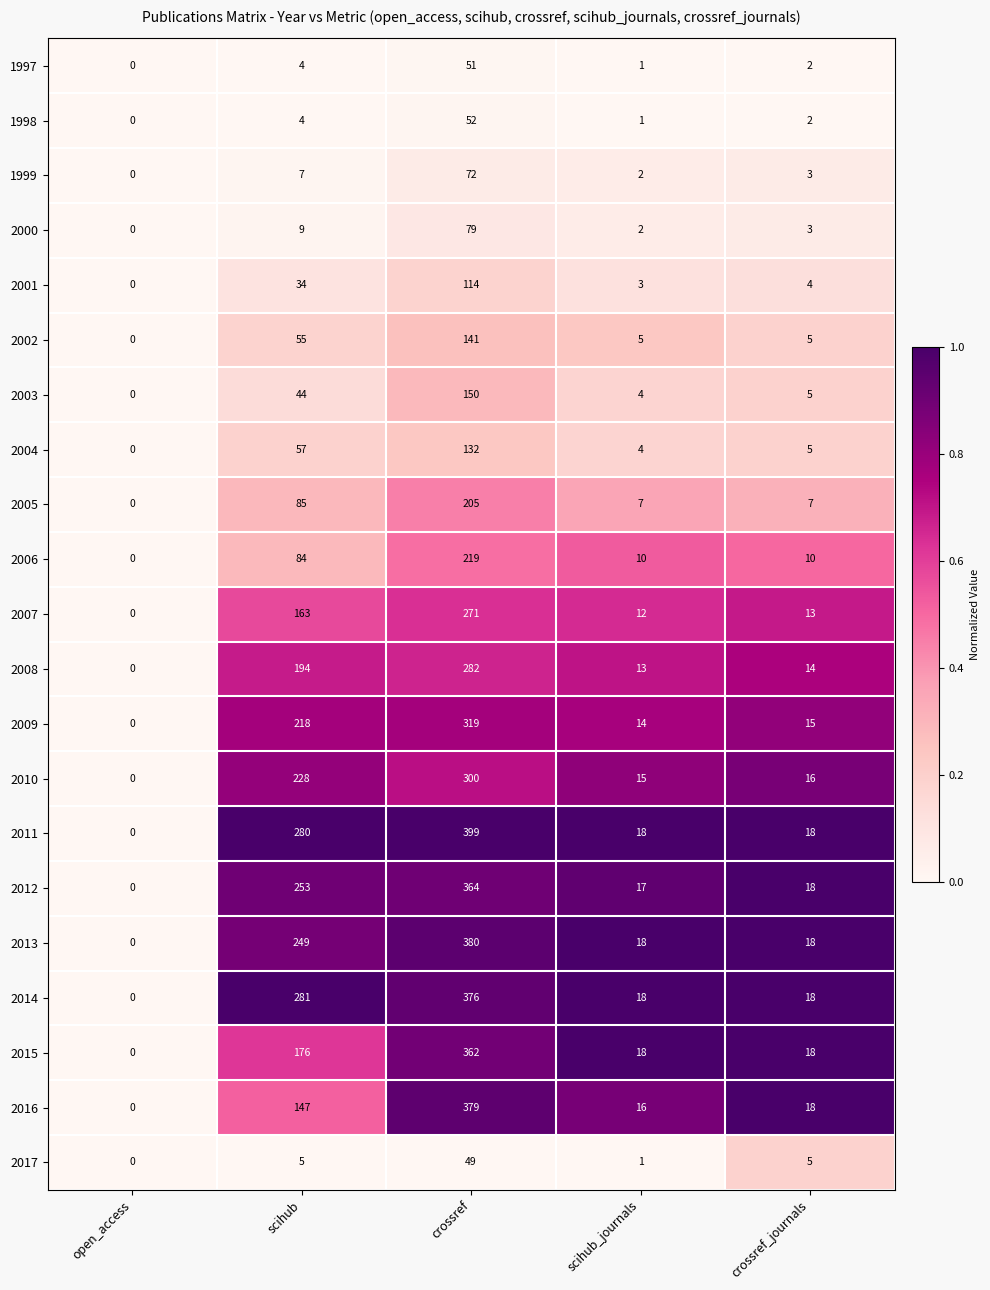

What is the difference between the maximum and second lowest values in the 2017 series?

48